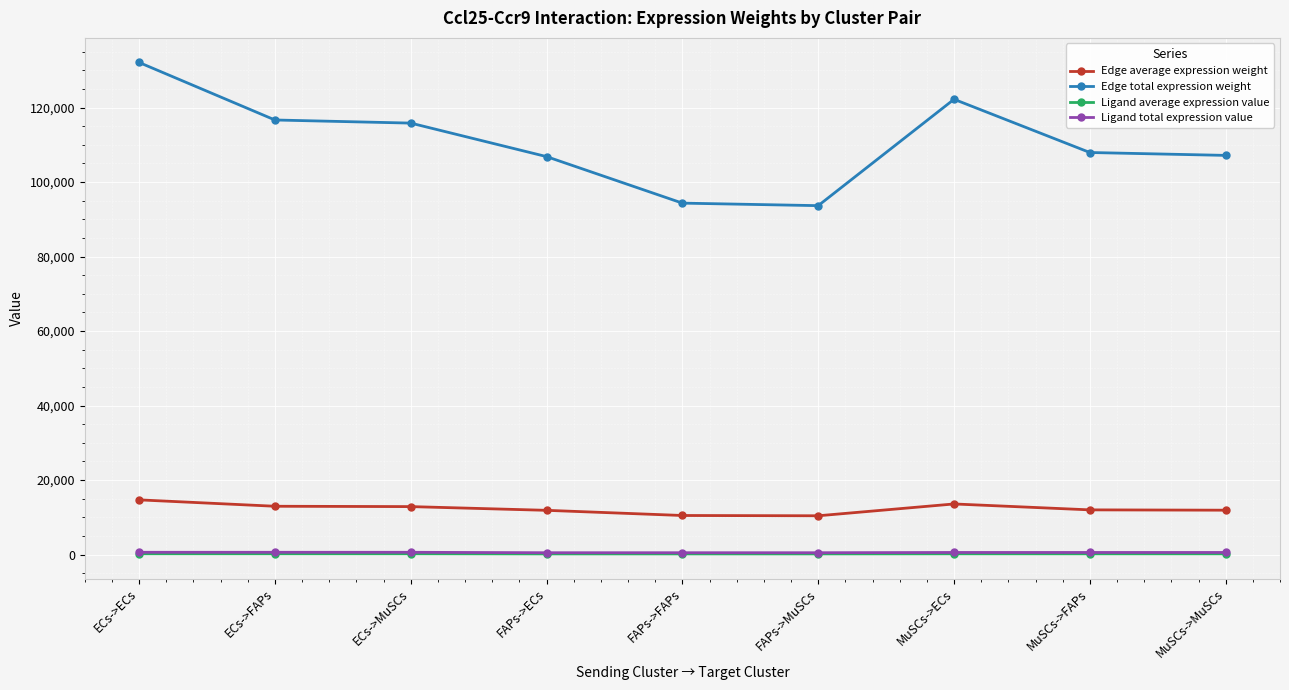

What is the label of the 9th point from the left?

MuSCs->MuSCs